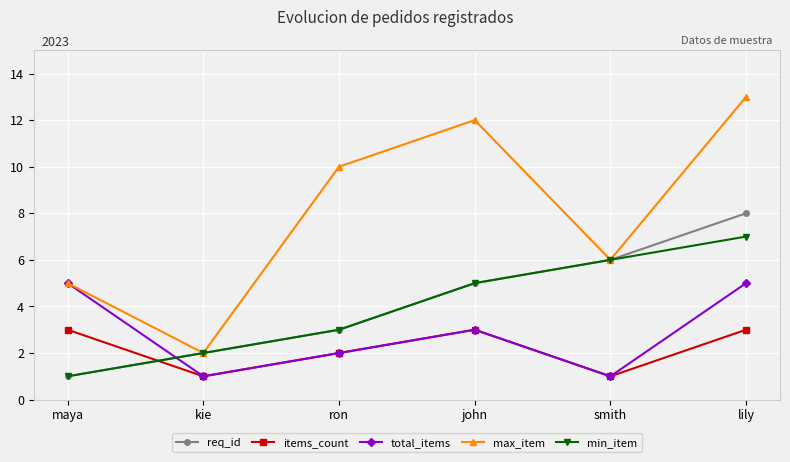

The max_item series shows 7 at lily. True or false?

False